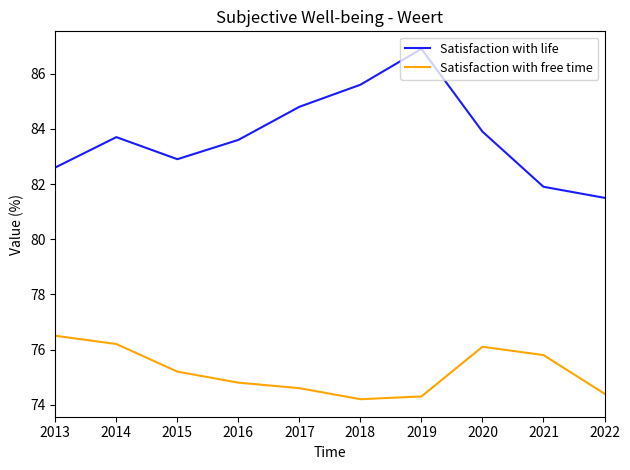

True or false: Satisfaction with life and Satisfaction with free time intersect in this chart.

False